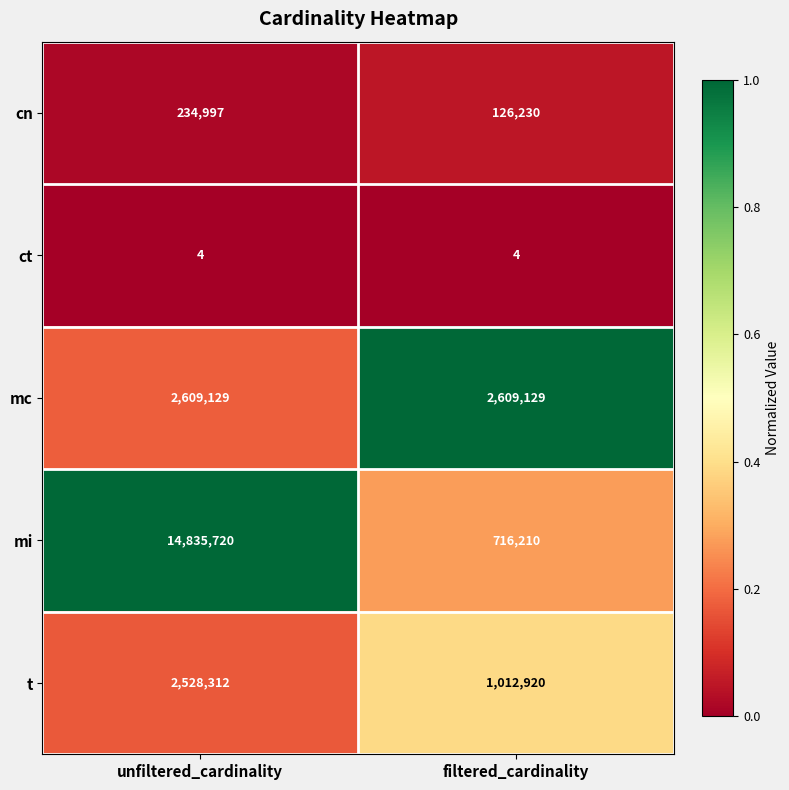

Which series has the largest range (max minus min)?

mi